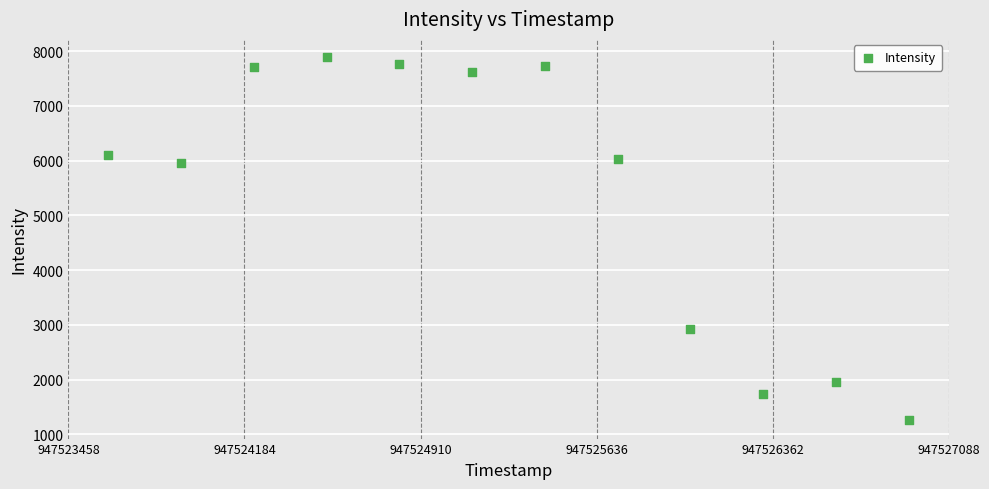

What is the average X value?

947525273.0